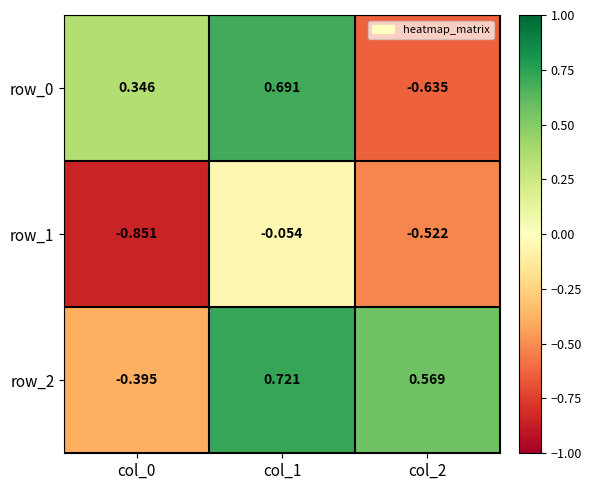

Is the value of row_2 at col_2 greater than the value of row_0 at col_0?

Yes